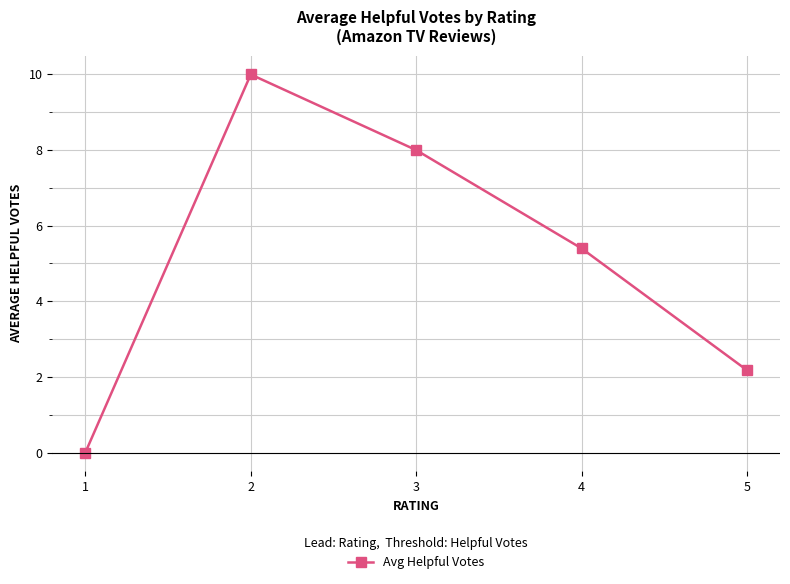

True or false: the data has more than 1 interior local peaks.

False